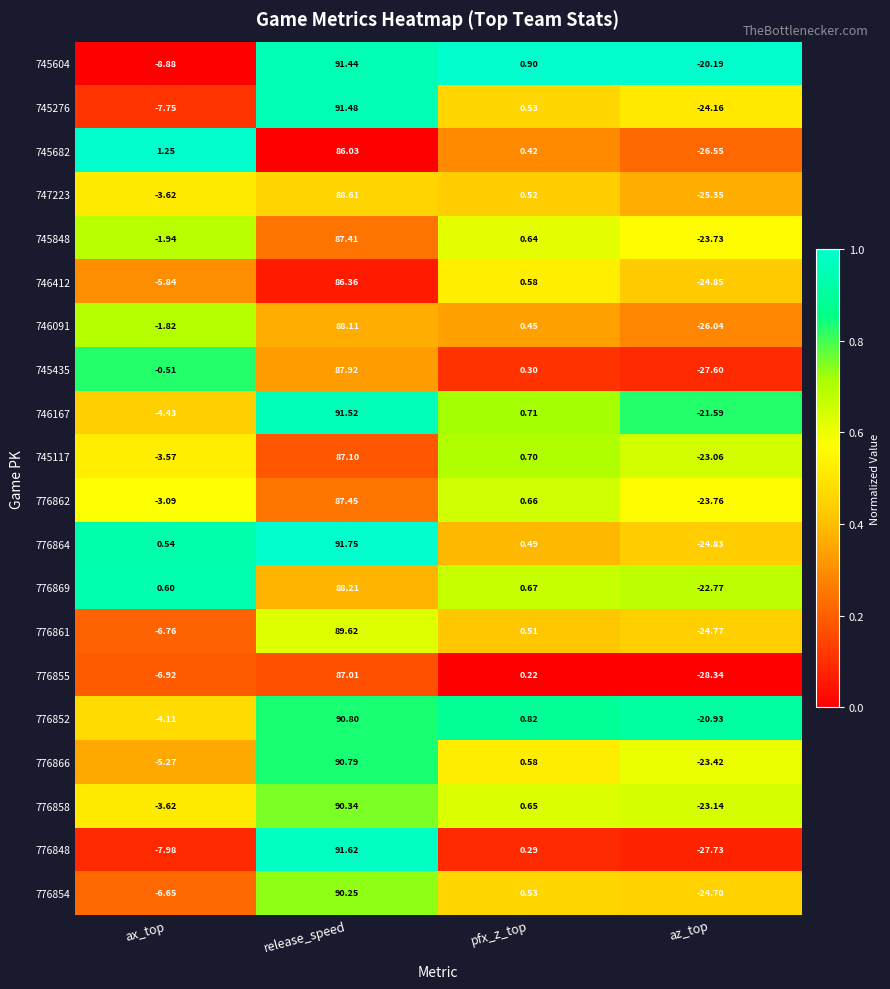

Is the value of 776866 at release_speed greater than the value of 746412 at ax_top?

Yes